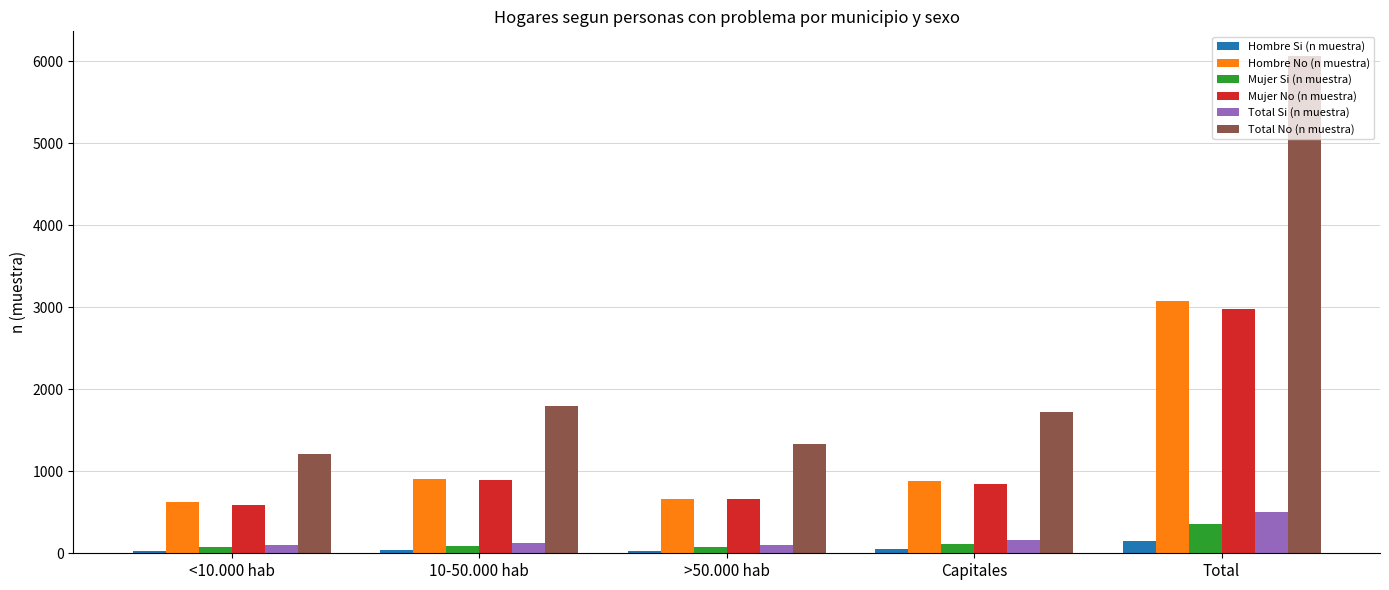

Read the Total No (n muestra) value at >50.000 hab, to the nearest 100.

1300